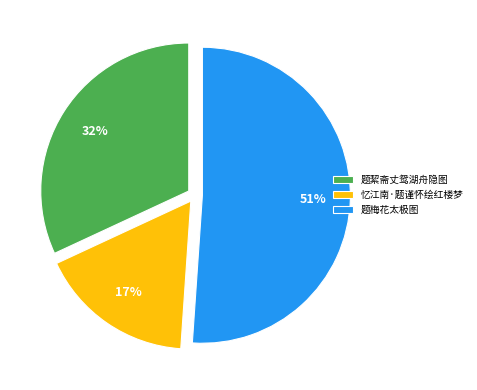

To the nearest percent, what is the combined percentage of 题絜斋丈鸳湖舟隐图 and 忆江南·题谨怀绘红楼梦?

49%